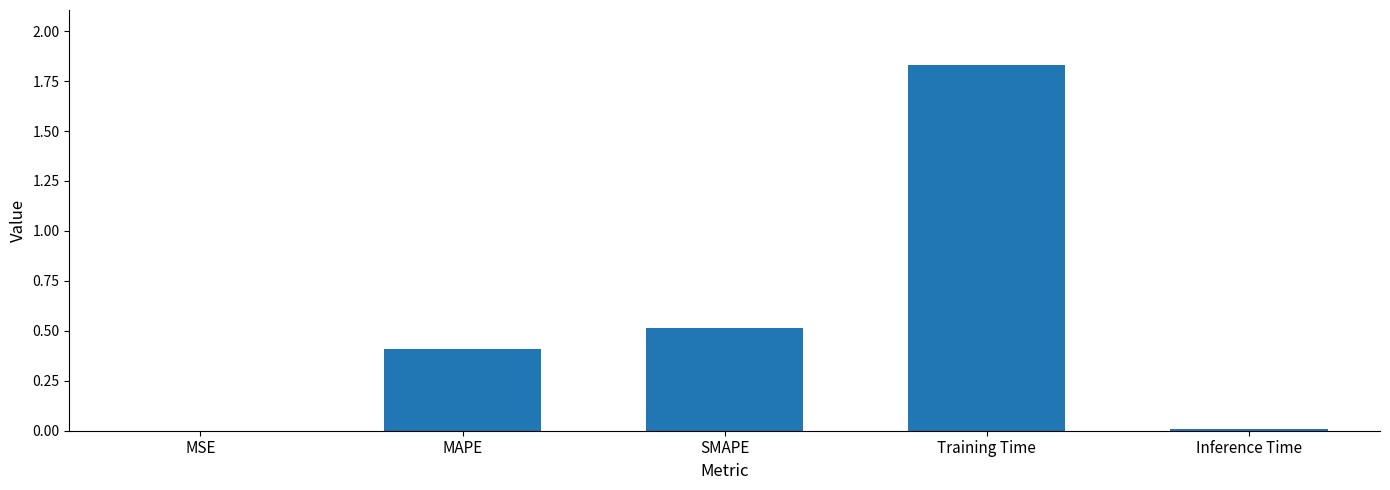

The value at Inference Time is 0.0. True or false?

True